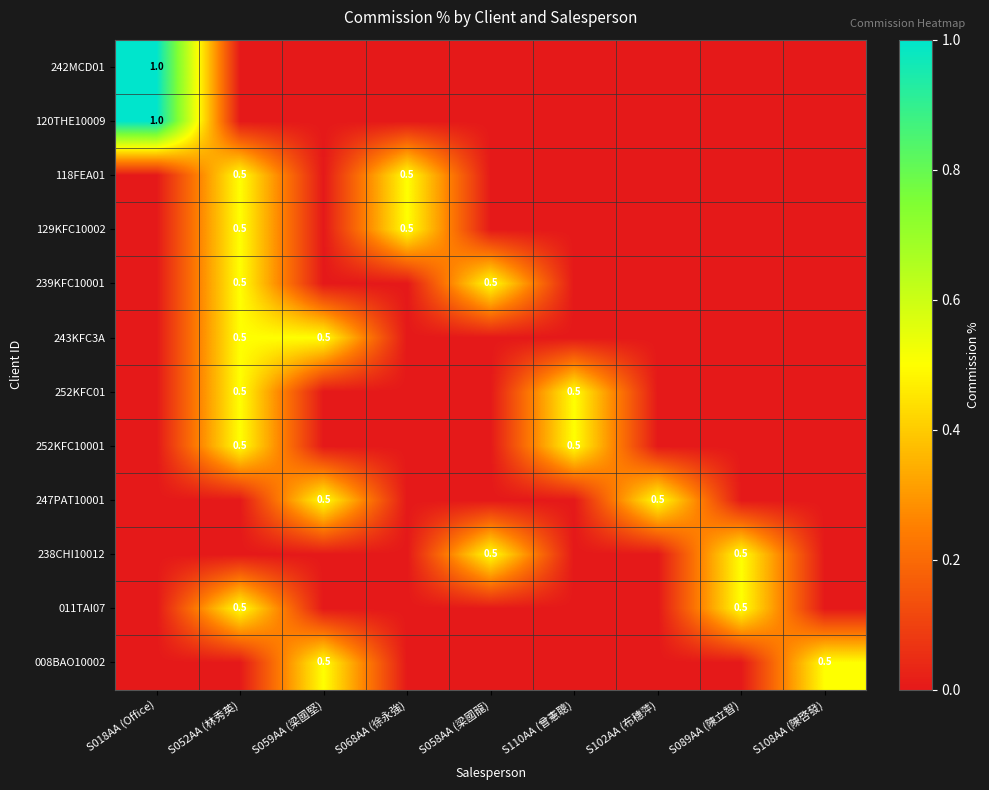

The value of 252KFC01 at S110AA (曾憲聰) is 0.5. True or false?

True